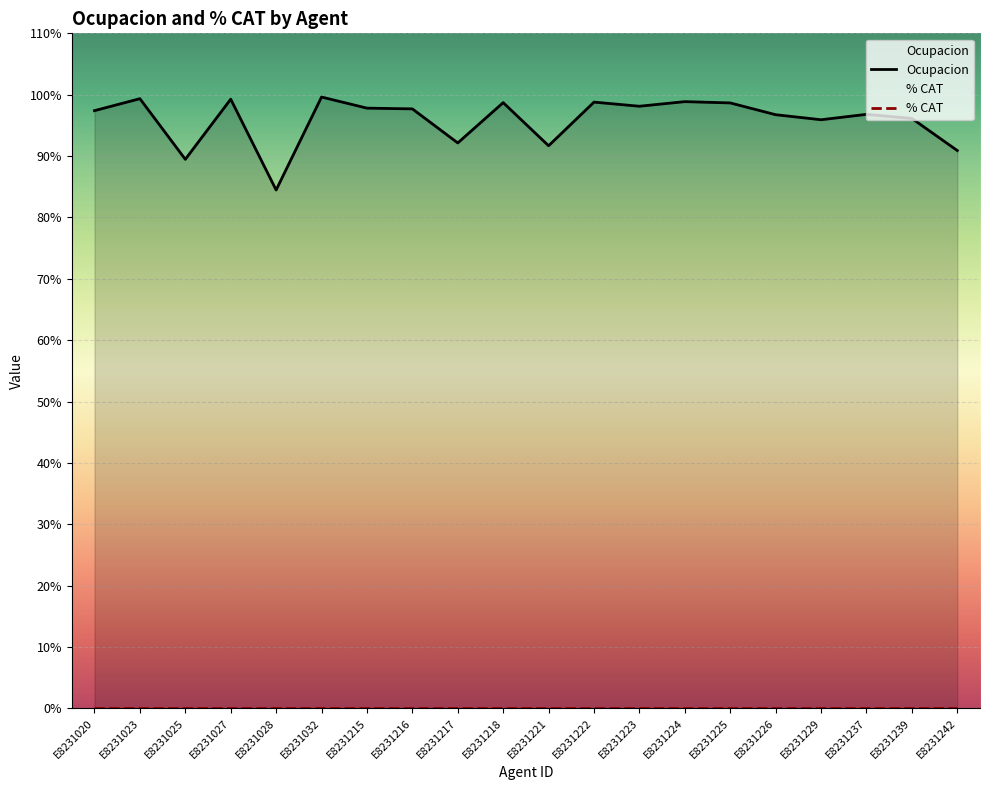

List the series in order of their peak value, highest first.

Ocupacion, % CAT